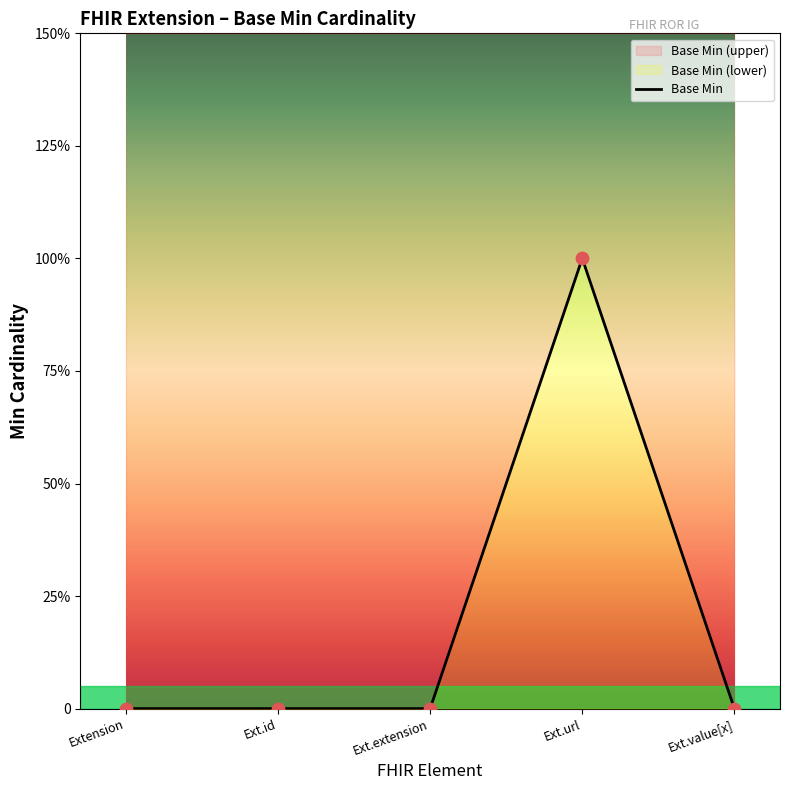

What is the change in value from Ext.extension to Ext.url?

+1